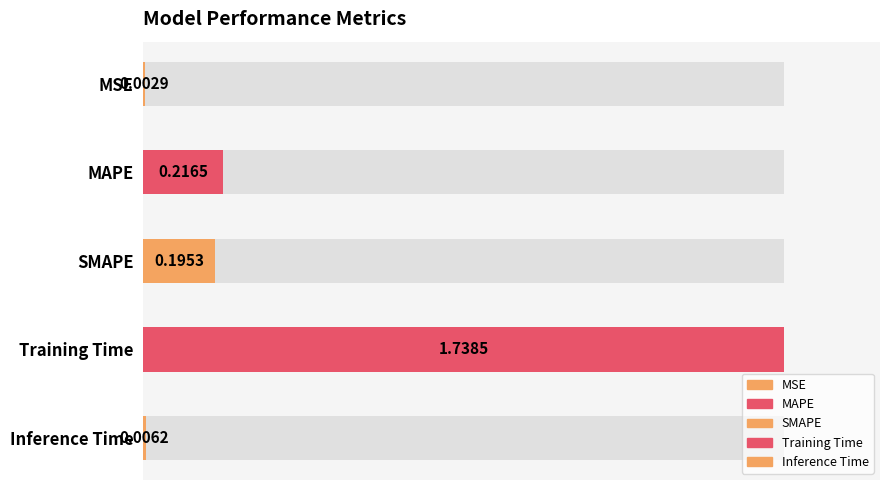

Which has a higher value, MAPE or Inference Time?

MAPE